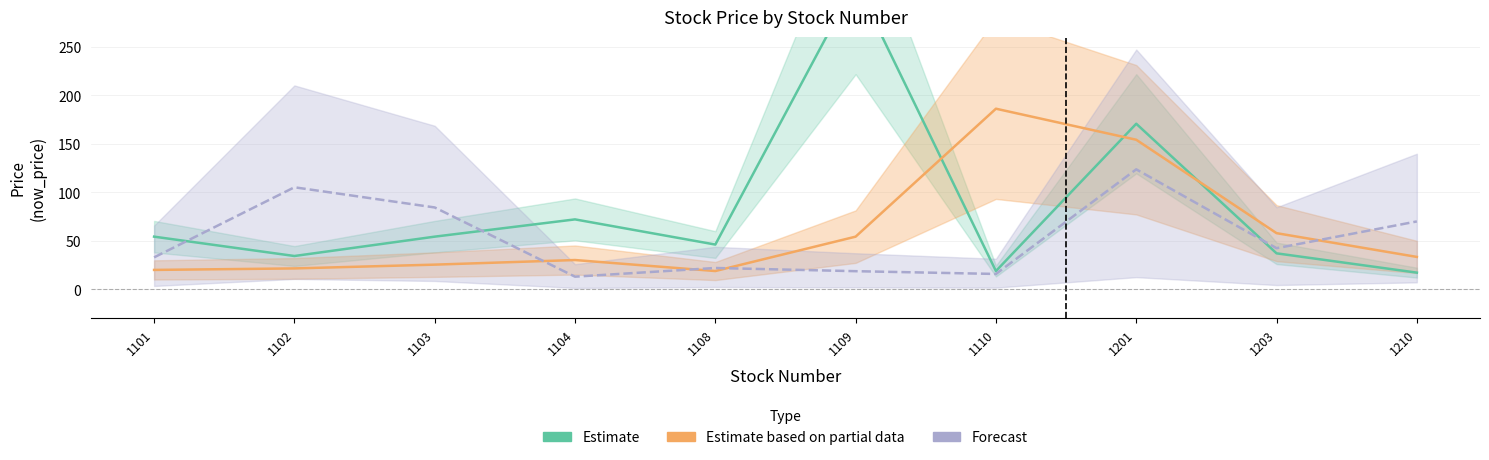

Rank the series at 1104 from highest to lowest value.

Estimate, Estimate based on partial data, Forecast